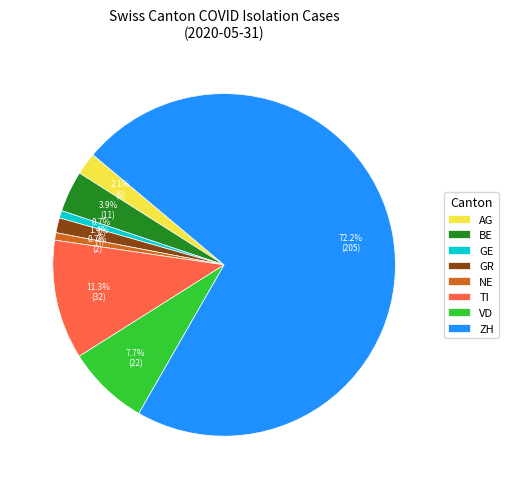

Count the number of slices in the pie.

8